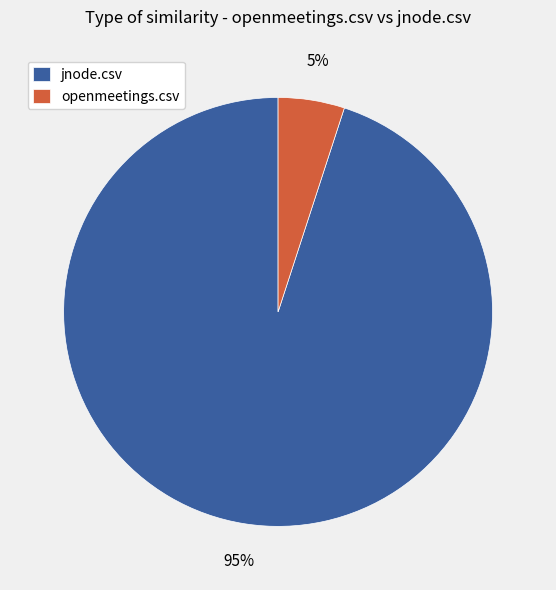

The openmeetings.csv slice represents 20% of the pie. True or false?

False